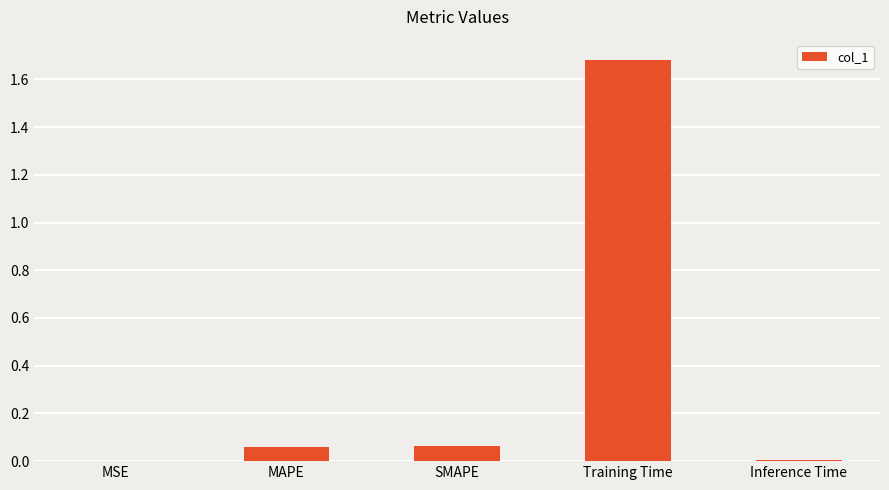

What is the greatest value displayed?

1.7